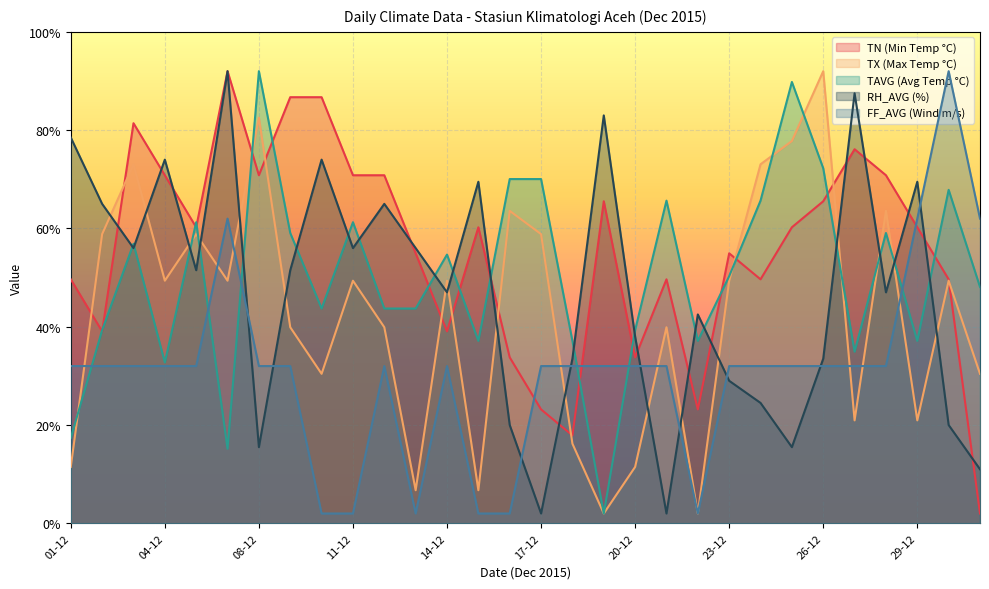

How many intersections are there between FF_AVG and TX?

8